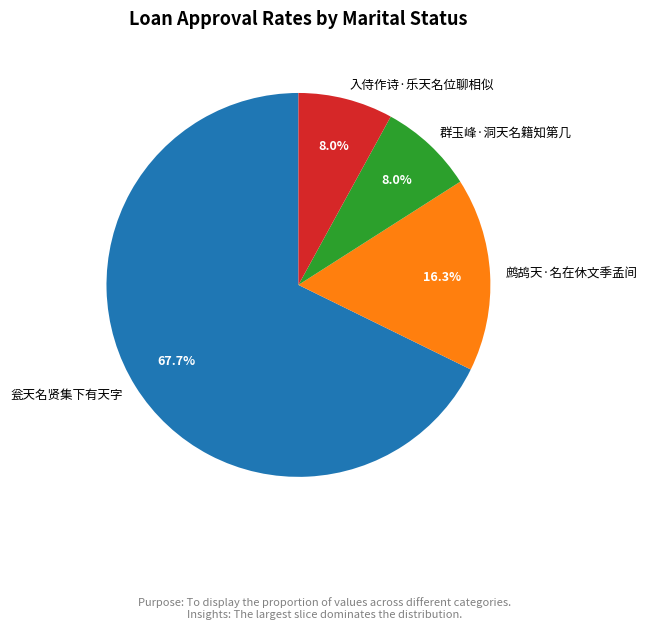

How many slices are in this pie chart?

4